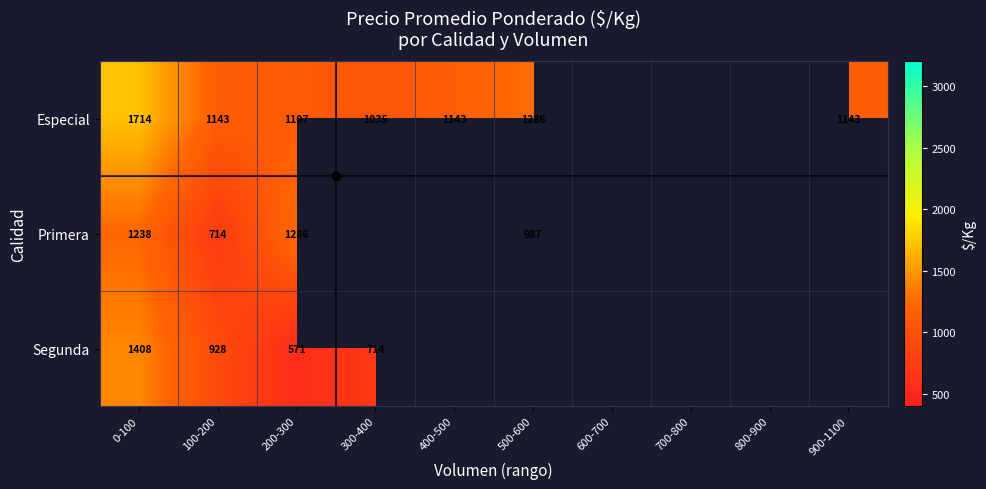

How many data points in Especial are above 1286?

1